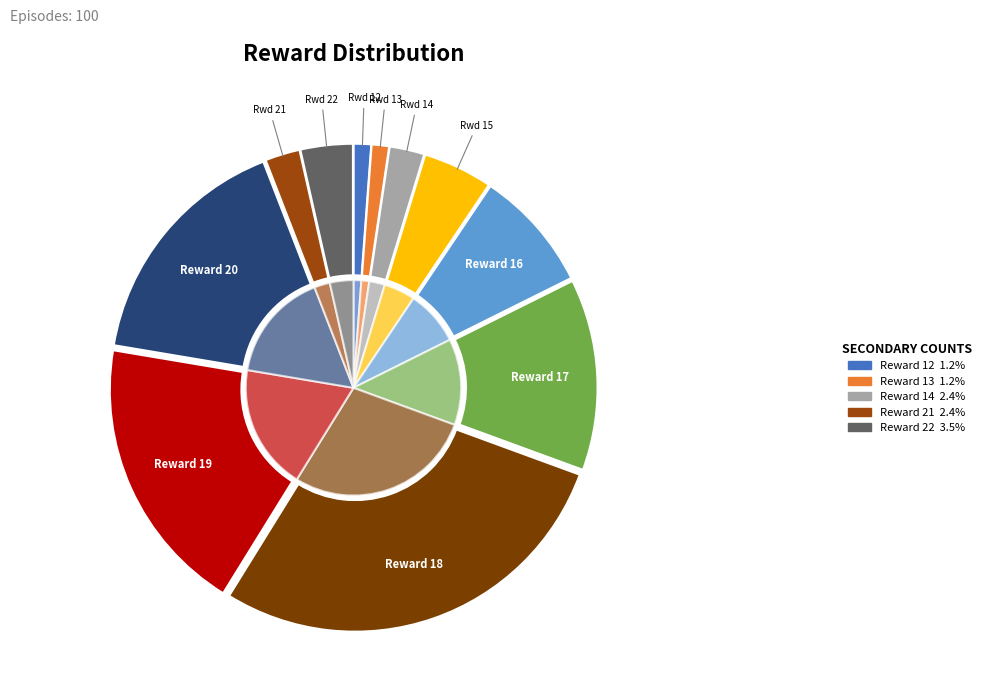

To the nearest percent, what is the difference between the 20 and 14 slice percentages?

14%